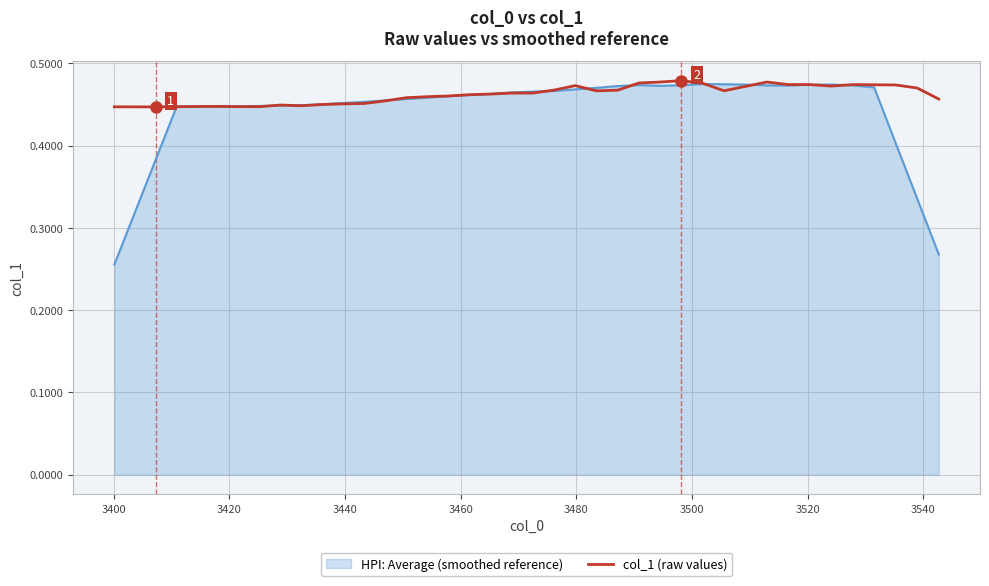

Which series has the widest spread of values?

HPI: Average (smoothed reference)